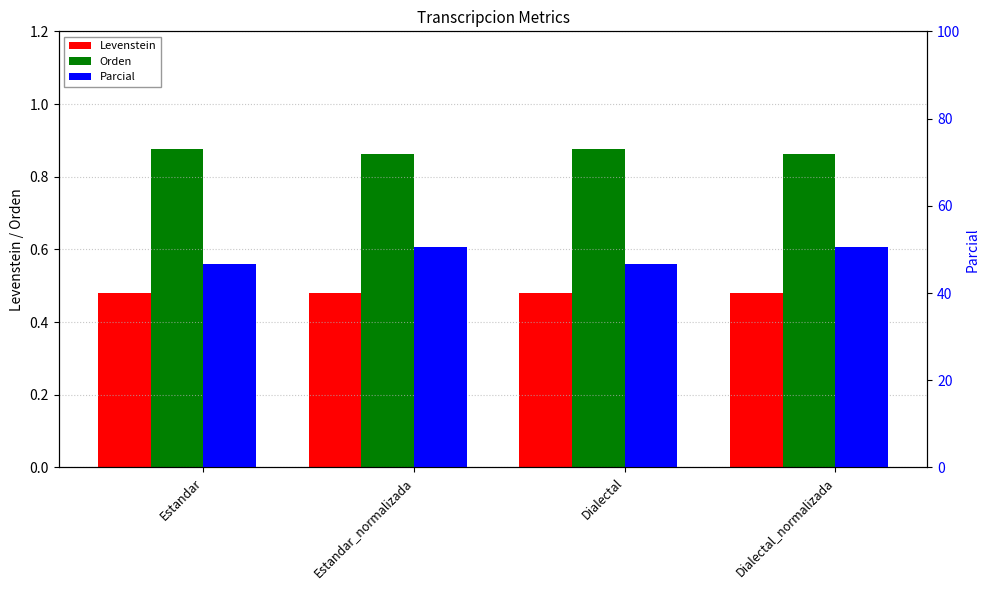

Which category has the lowest value in the Orden series?

Estandar_normalizada